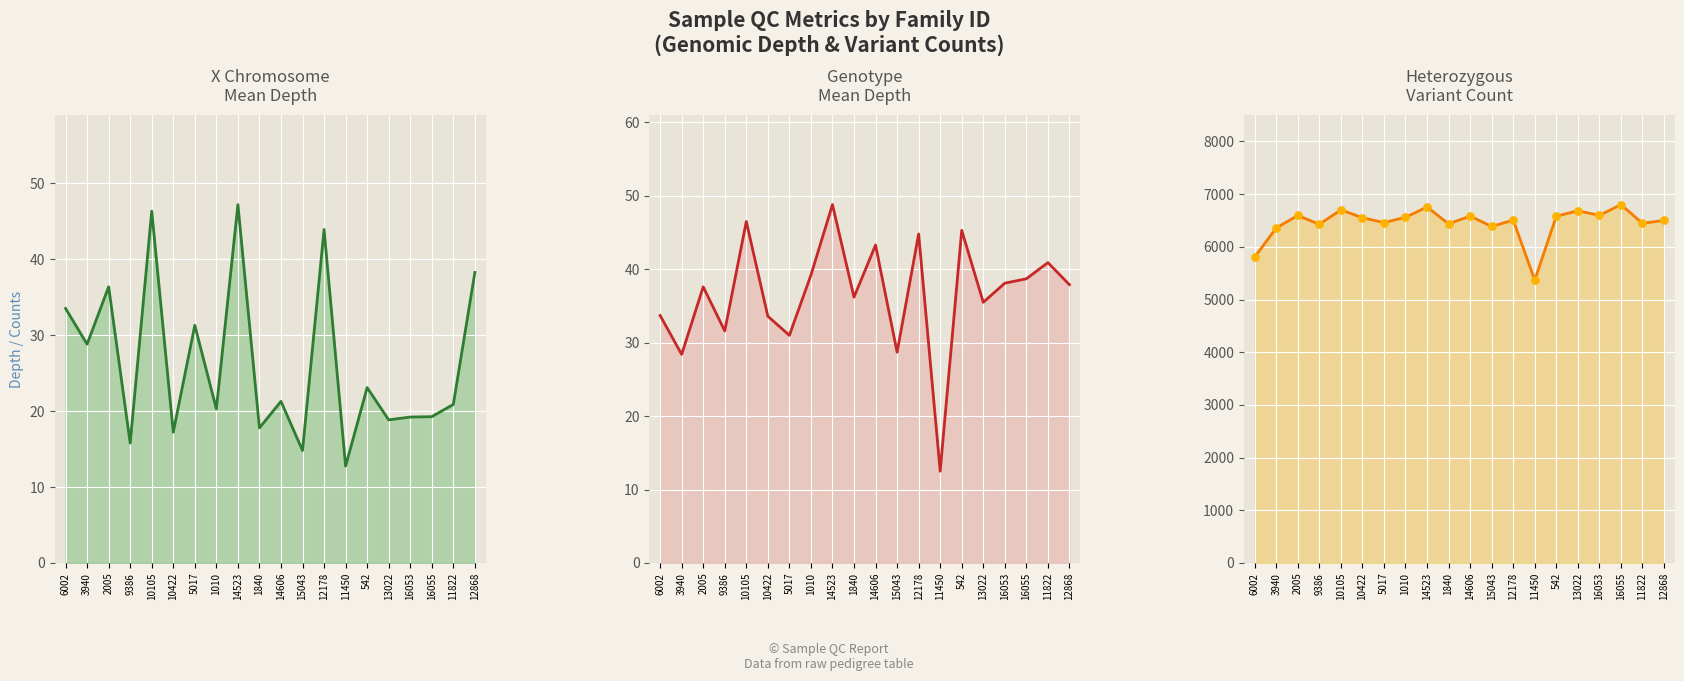

Is the value of gt_depth_mean at 15043 greater than the value of n_het (points) at 1840?

No